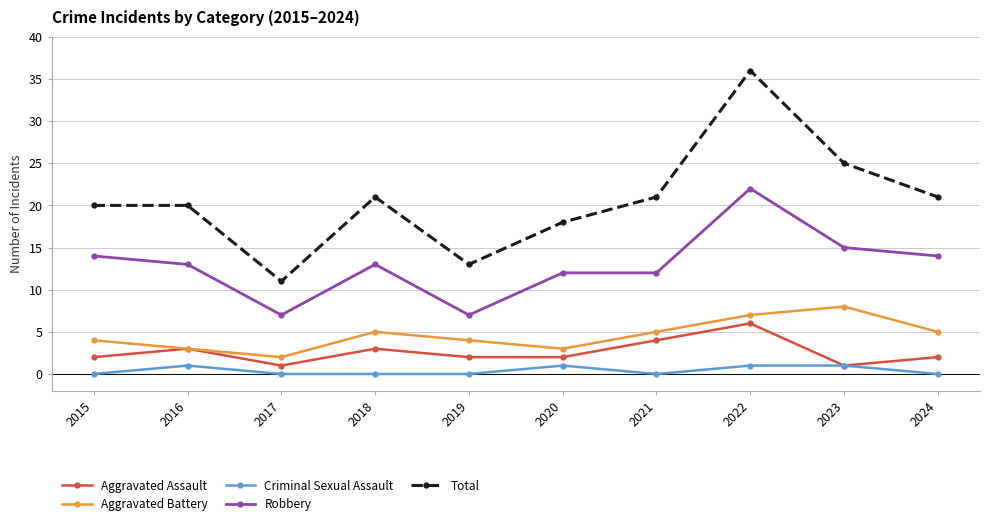

Read the Robbery value at 2021.

12